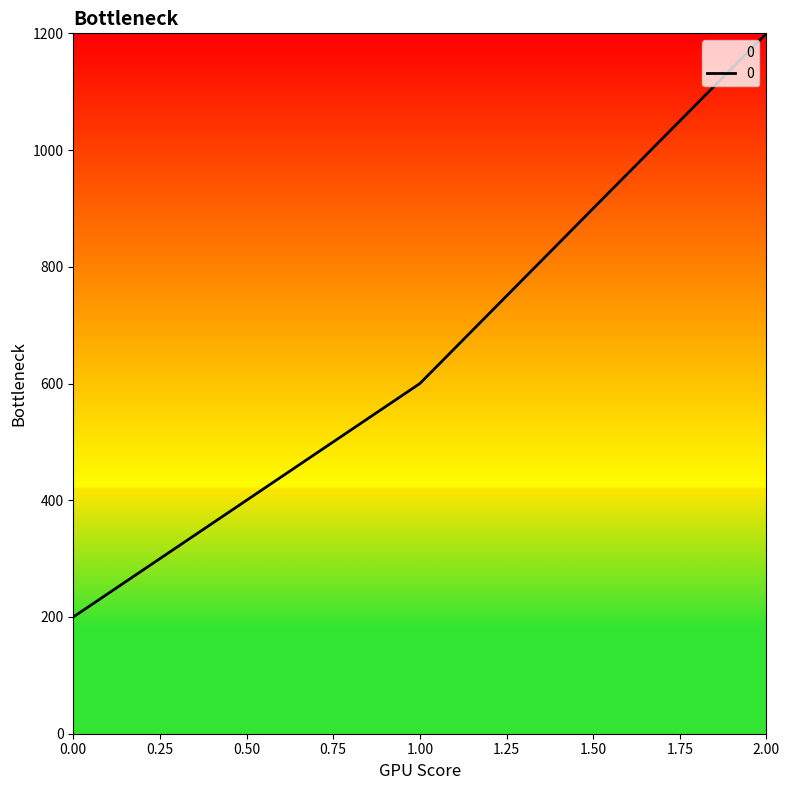

What value does the data have at 1.00, to the nearest 10?

600